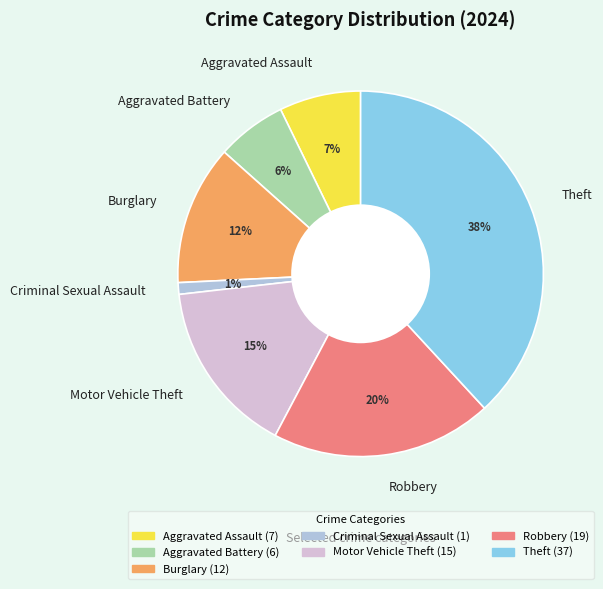

Count the number of slices in the pie.

7